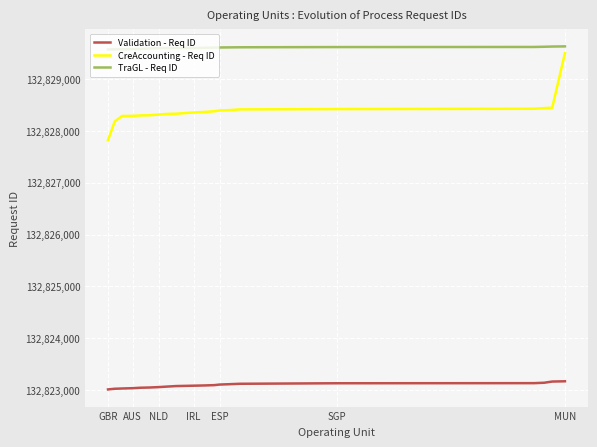

True or false: TraGL - Req ID and Validation - Req ID intersect in this chart.

False